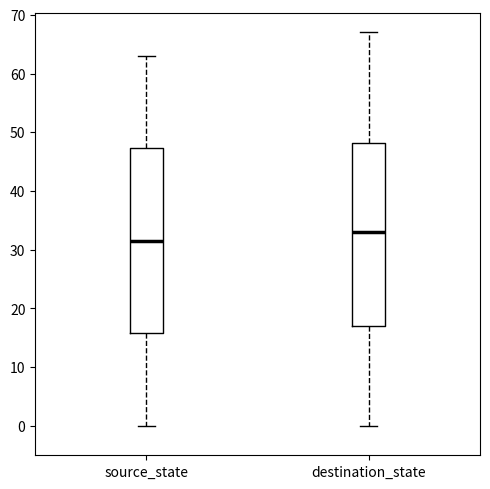

Where does the median line of the box for destination_state sit on the y-axis? The values are not printed on the chart, so give them approximately, as read against the axis.

33